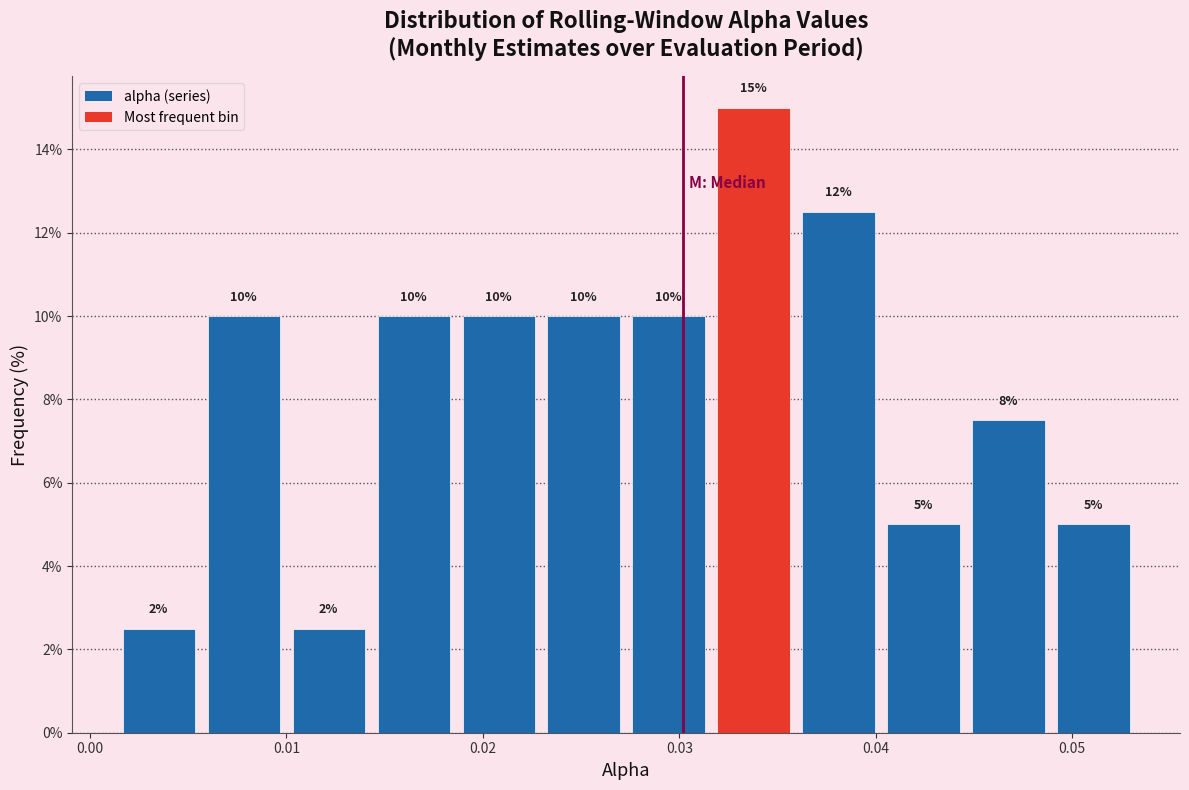

Over which range of the x-axis is the bar tallest?

0.032 to 0.036